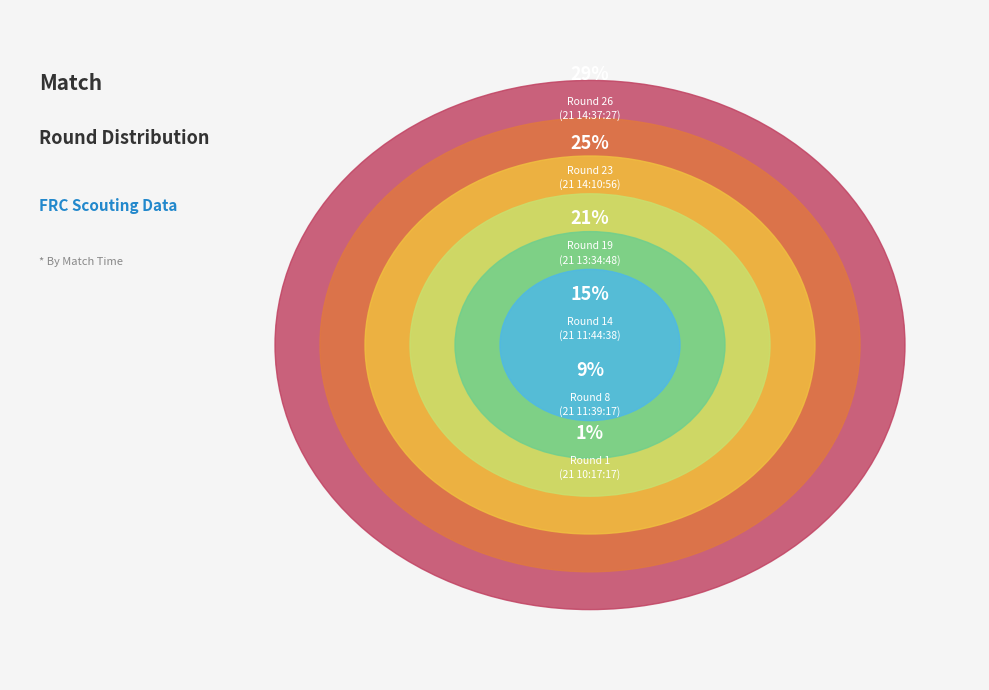

What percentage is NOT represented by 21 13:34:48?

79.1%